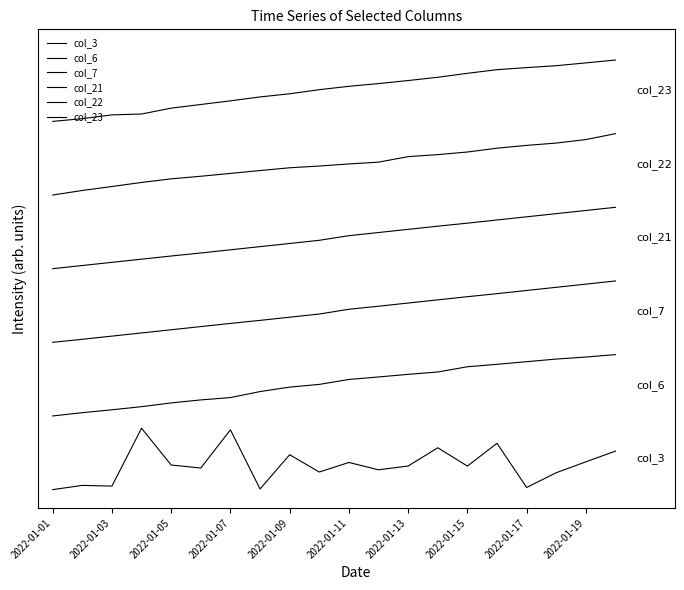

Does the chart have visible grid lines?

No